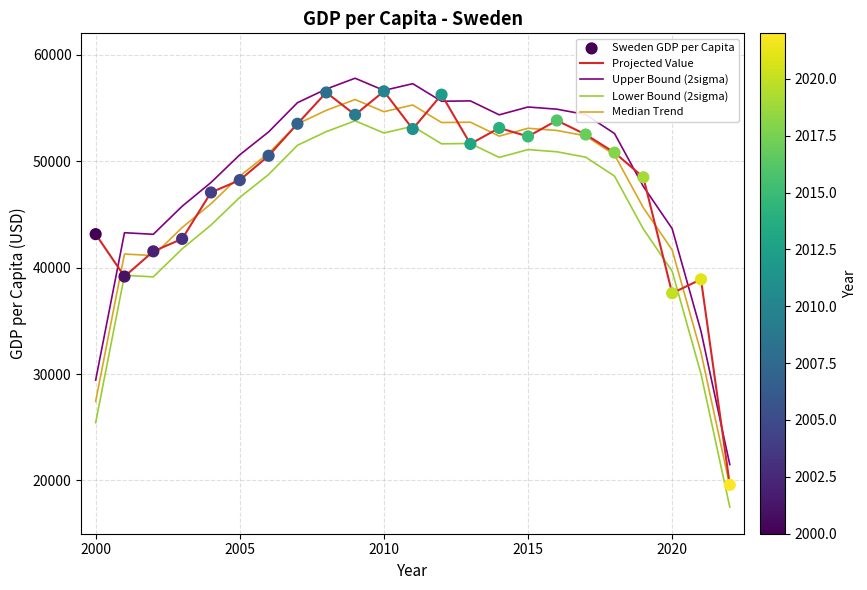

True or false: Lower Bound (2sigma) and Upper Bound (2sigma) intersect in this chart.

False